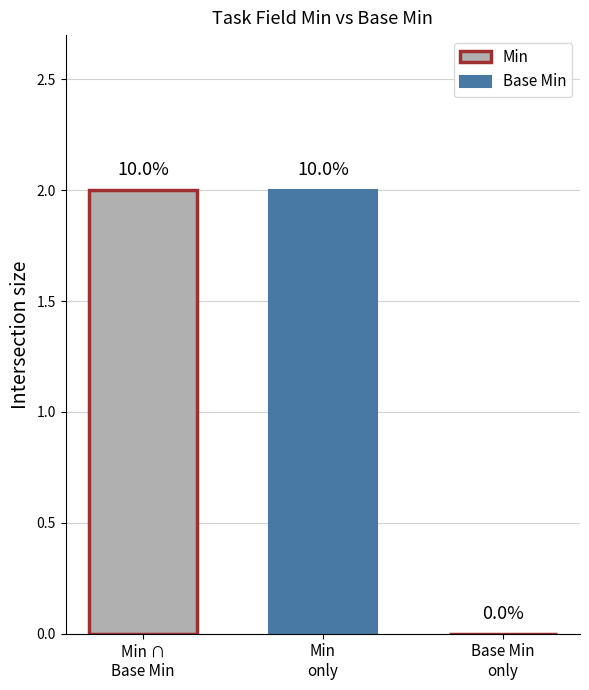

Rank the series by their average value, from lowest to highest.

Base Min, Min